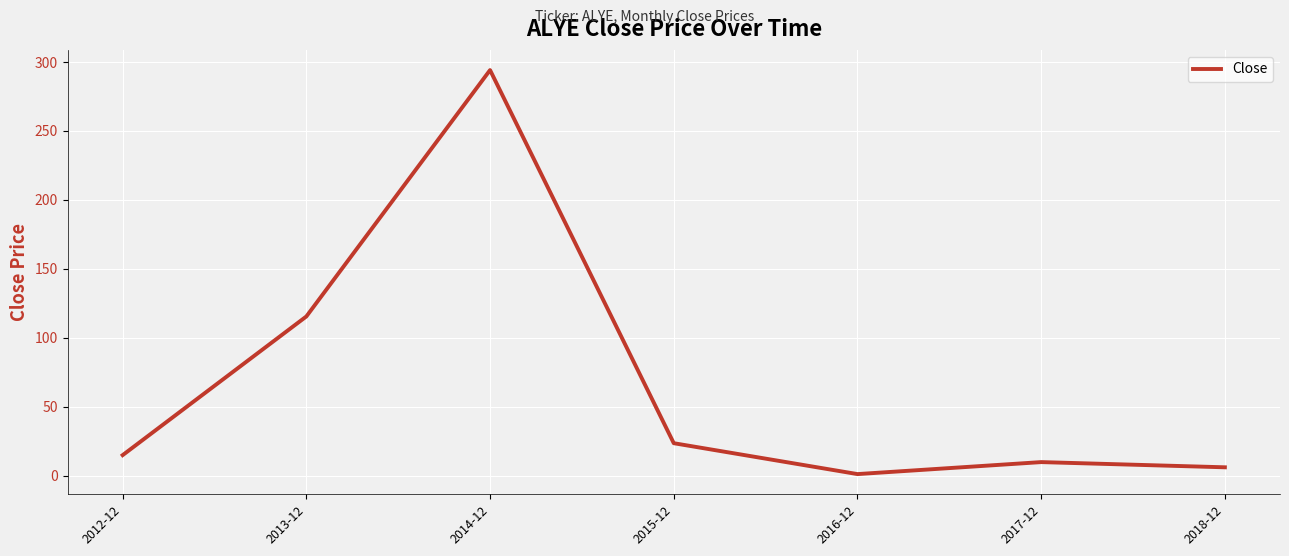

What is the change in value from 2013-12 to 2014-12?

+178.8